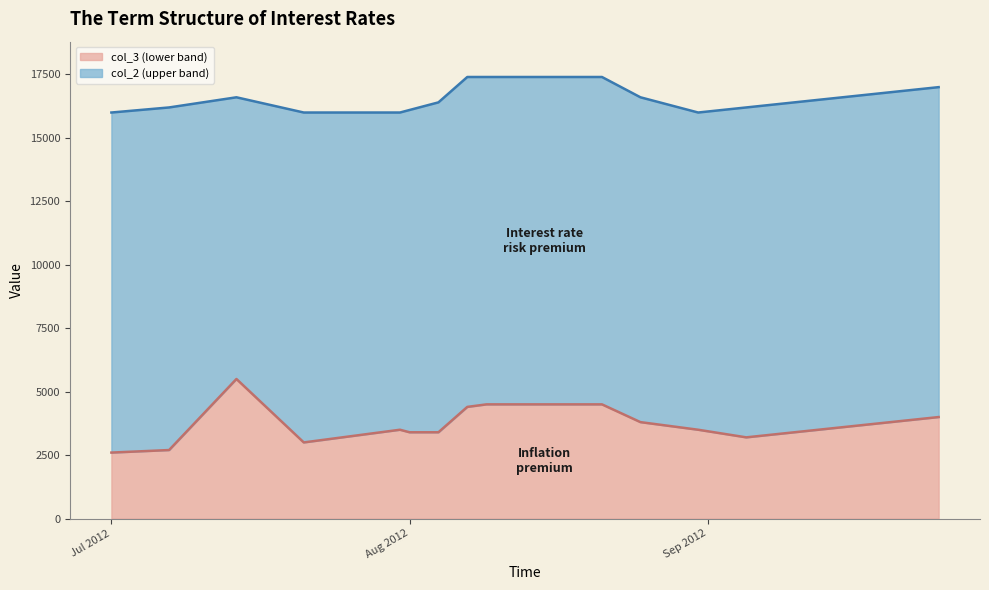

At how many categories does at least one series exceed 4417?

20